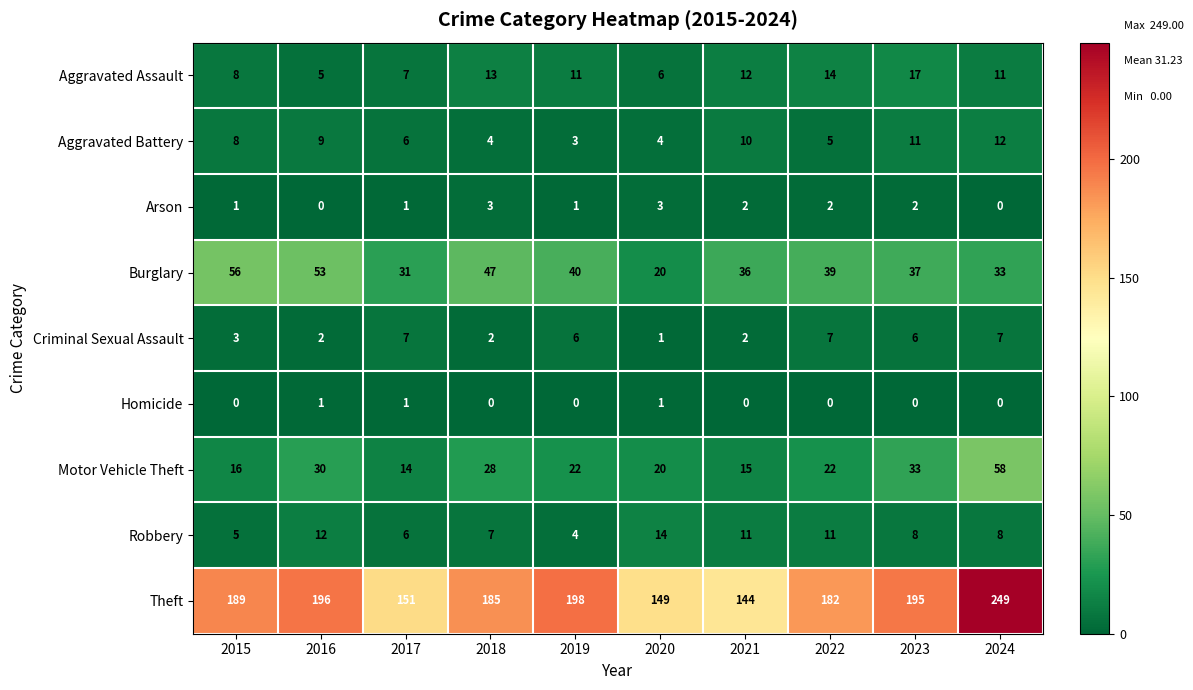

Rank the series at 2023 from highest to lowest value.

Theft, Burglary, Motor Vehicle Theft, Aggravated Assault, Aggravated Battery, Robbery, Criminal Sexual Assault, Arson, Homicide